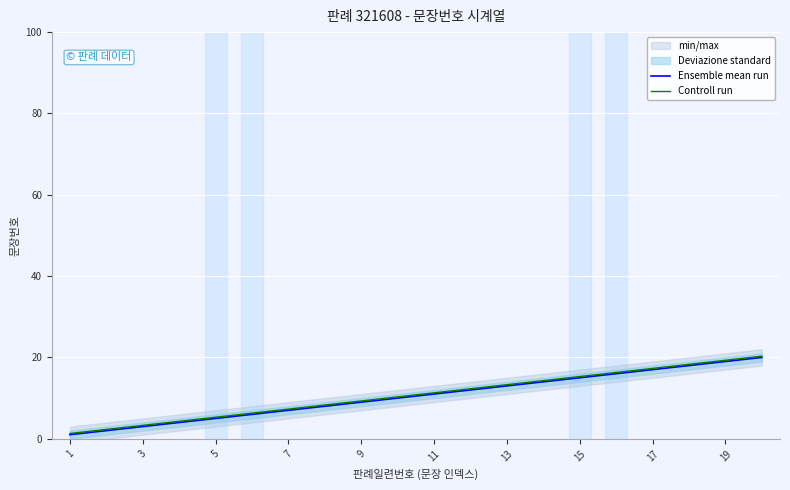

True or false: Ensemble mean run and Controll run cross at least once.

False